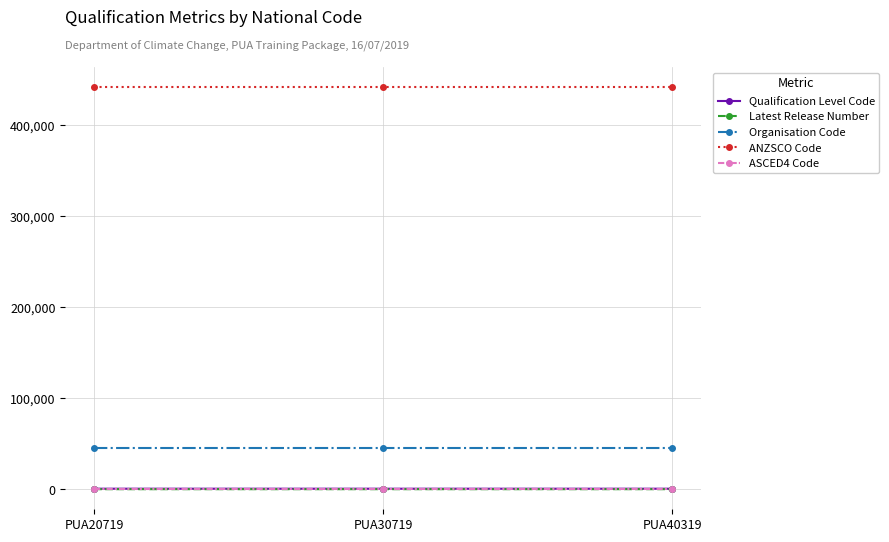

Does the chart display data point markers on the line(s)?

Yes